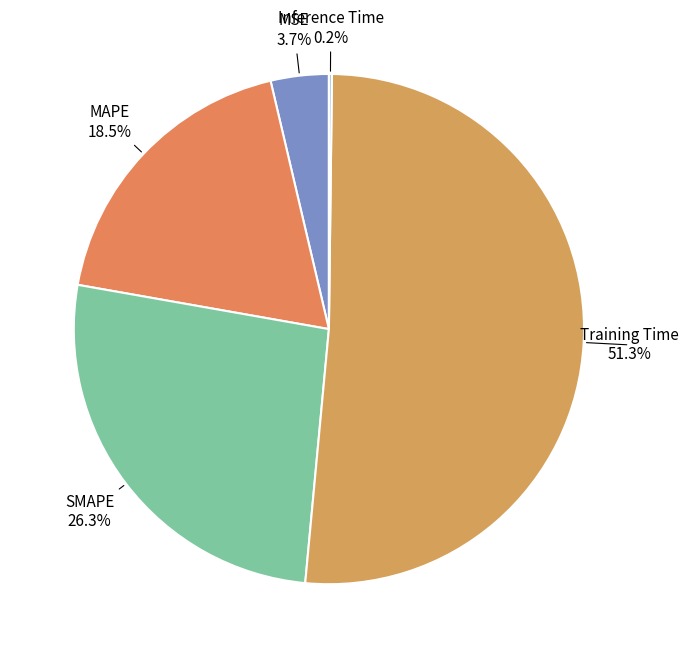

What portion of the pie excludes Training Time?

48.7%